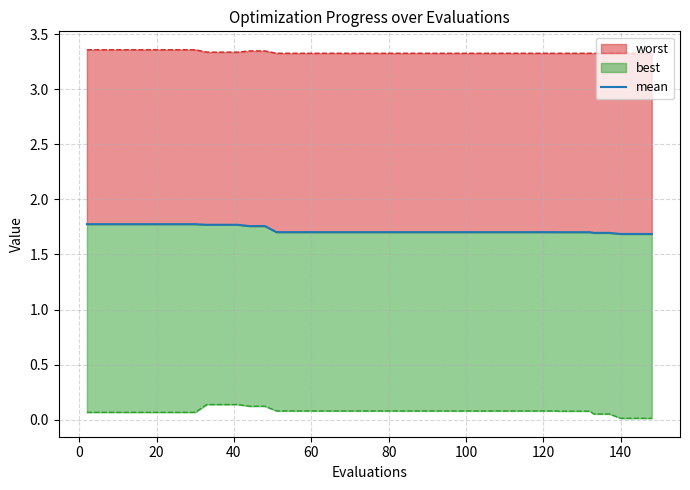

What is the average value?

1.7